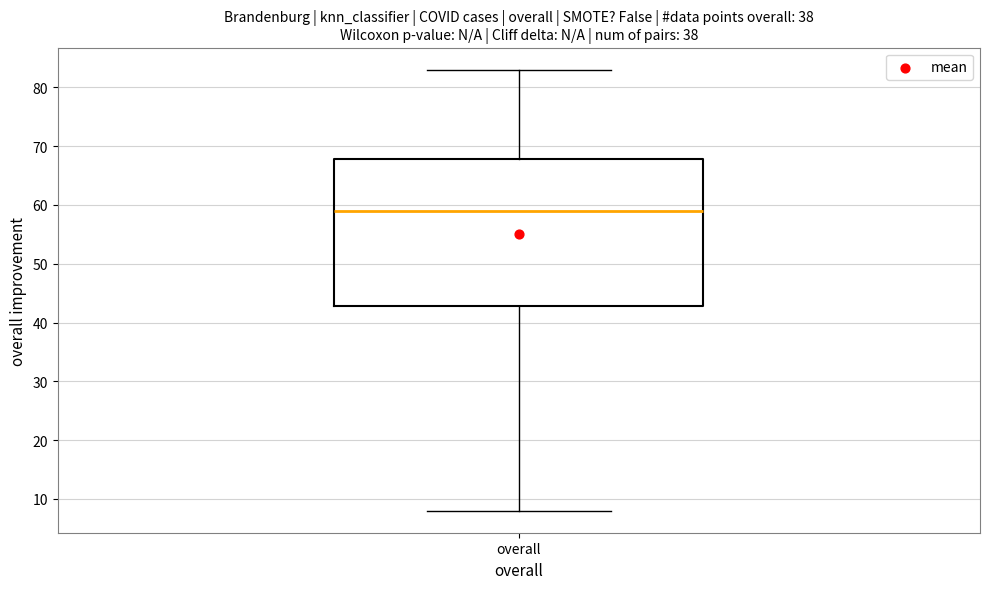

Where is the upper edge of the box for overall on the y-axis? The values are not printed on the chart, so give them approximately, as read against the axis.

68